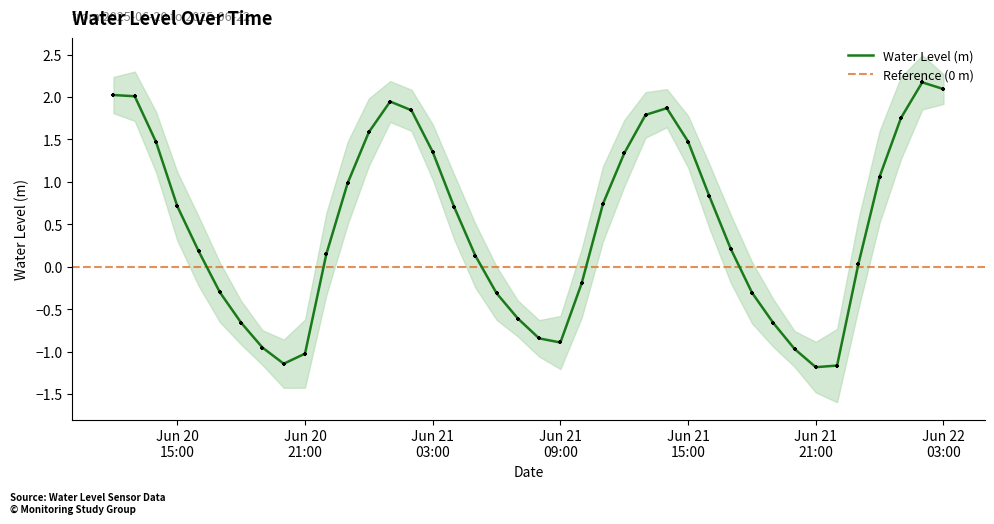

What is the change in value from 2025-06-20 13:00:00 to 2025-06-20 22:00:00?

-1.9